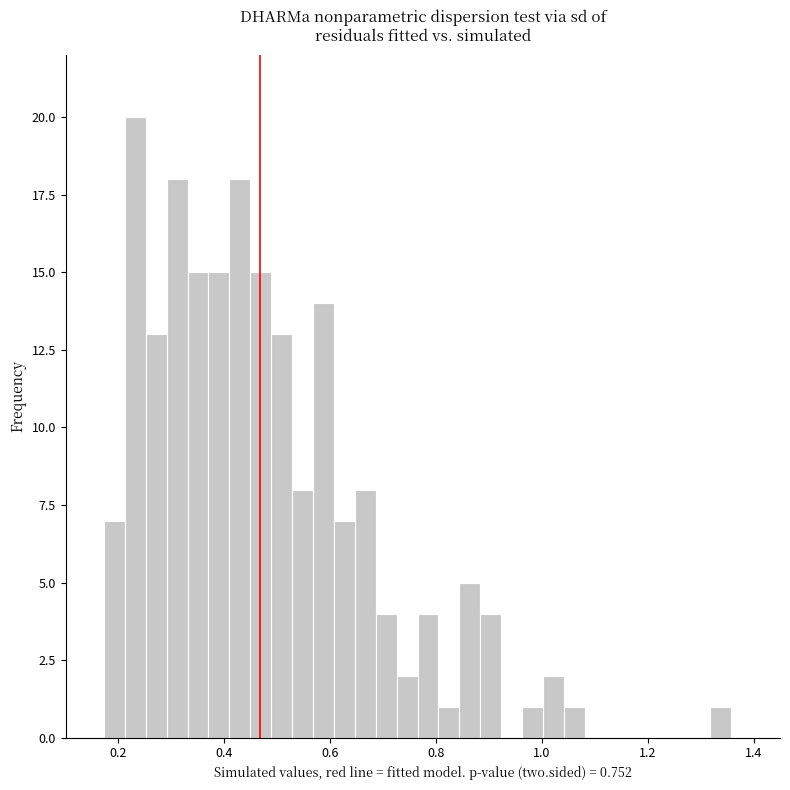

Read against the x-axis, roughly where is the centre of the tallest bar?

0.24